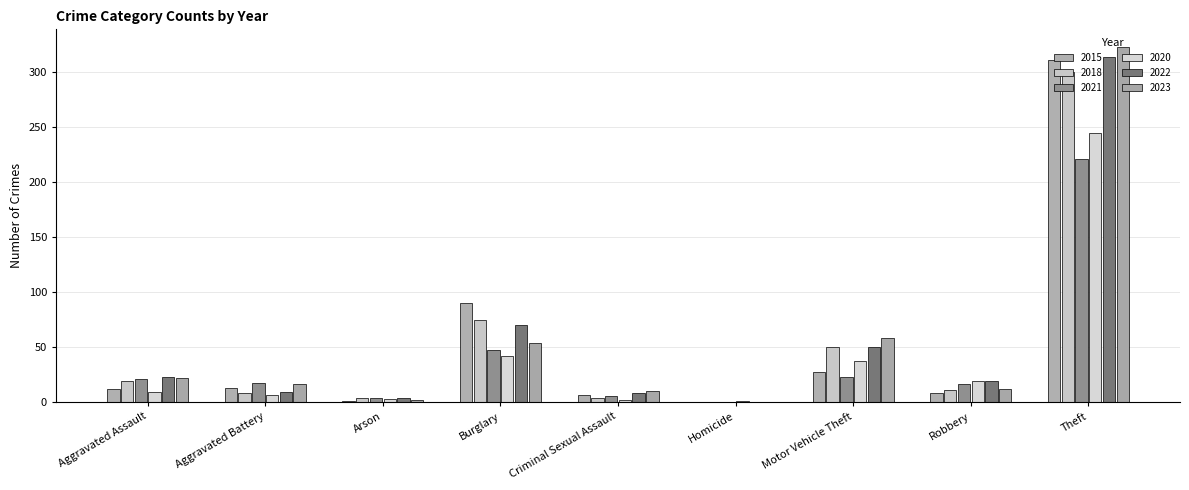

Reading right to left, transcribe all the data shown in this chart.

2015: 311	8	27	0	6	90	1	13	12
2018: 300	11	50	0	4	75	4	8	19
2021: 221	16	23	0	5	47	4	17	21
2020: 245	19	37	1	2	42	3	6	9
2022: 314	19	50	0	8	70	4	9	23
2023: 323	12	58	0	10	54	2	16	22